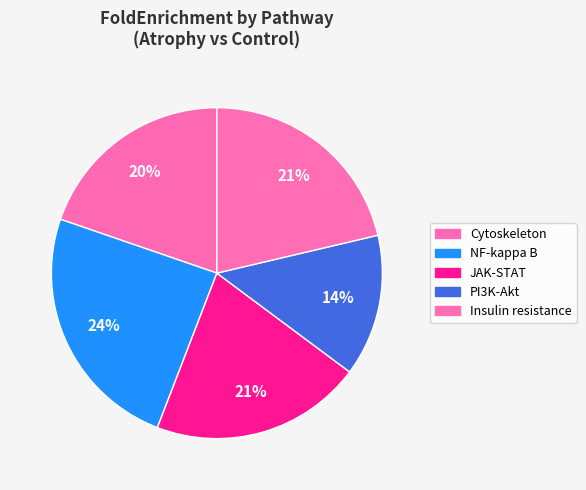

Count the number of slices in the pie.

5